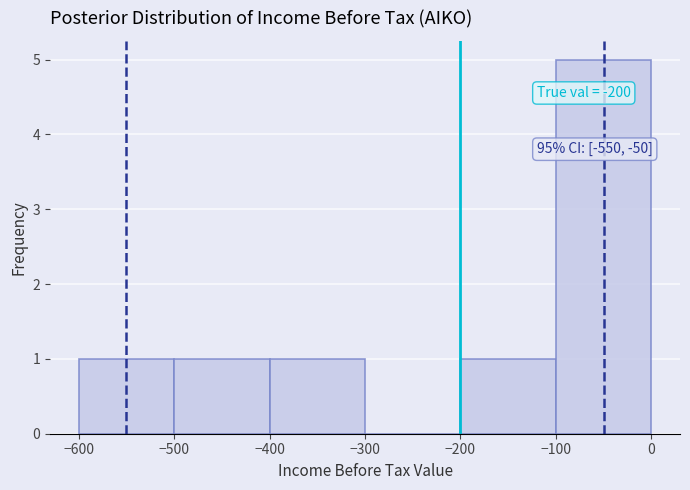

Over which range of the x-axis is the bar tallest?

-100 to 0